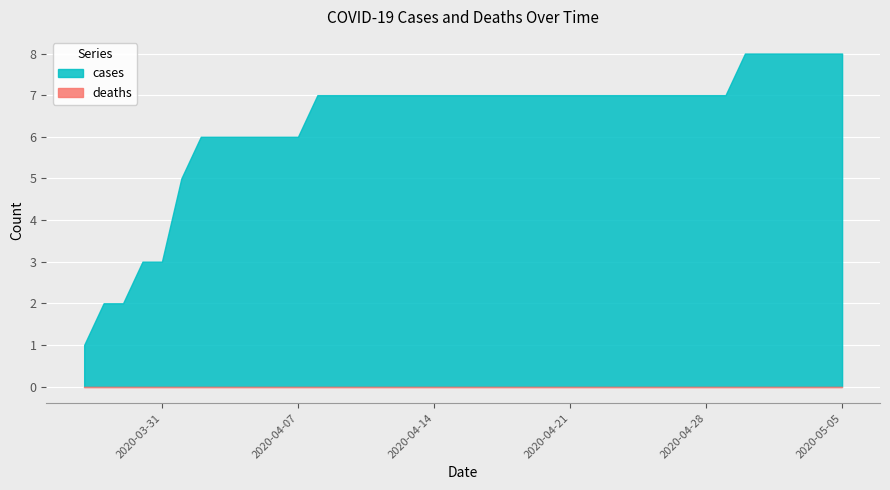

The value at 2020-04-17 is 7. True or false?

True